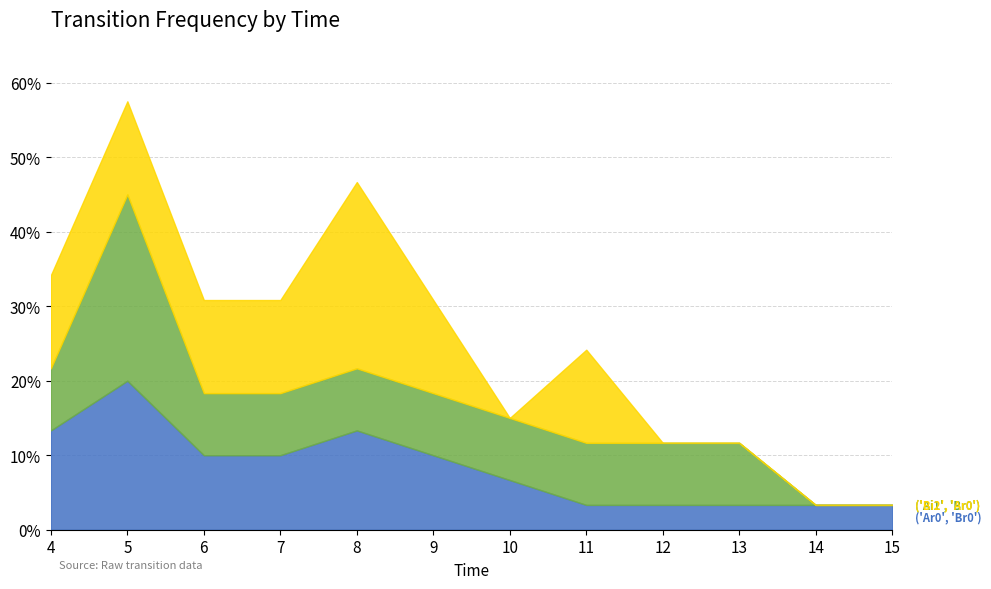

Reading left to right, list all the values displayed in this chart.

('Ar0', 'Br0'): 0.1	0.2	0.1	0.1	0.1	0.1	0.1	0.0	0.0	0.0	0.0	0.0
('Ai1', 'Br0'): 0.1	0.2	0.1	0.1	0.1	0.1	0.1	0.1	0.1	0.1	0.0	0.0
('Bi2', 'Ar0'): 0.1	0.1	0.1	0.1	0.2	0.1	0.0	0.1	0.0	0.0	0.0	0.0